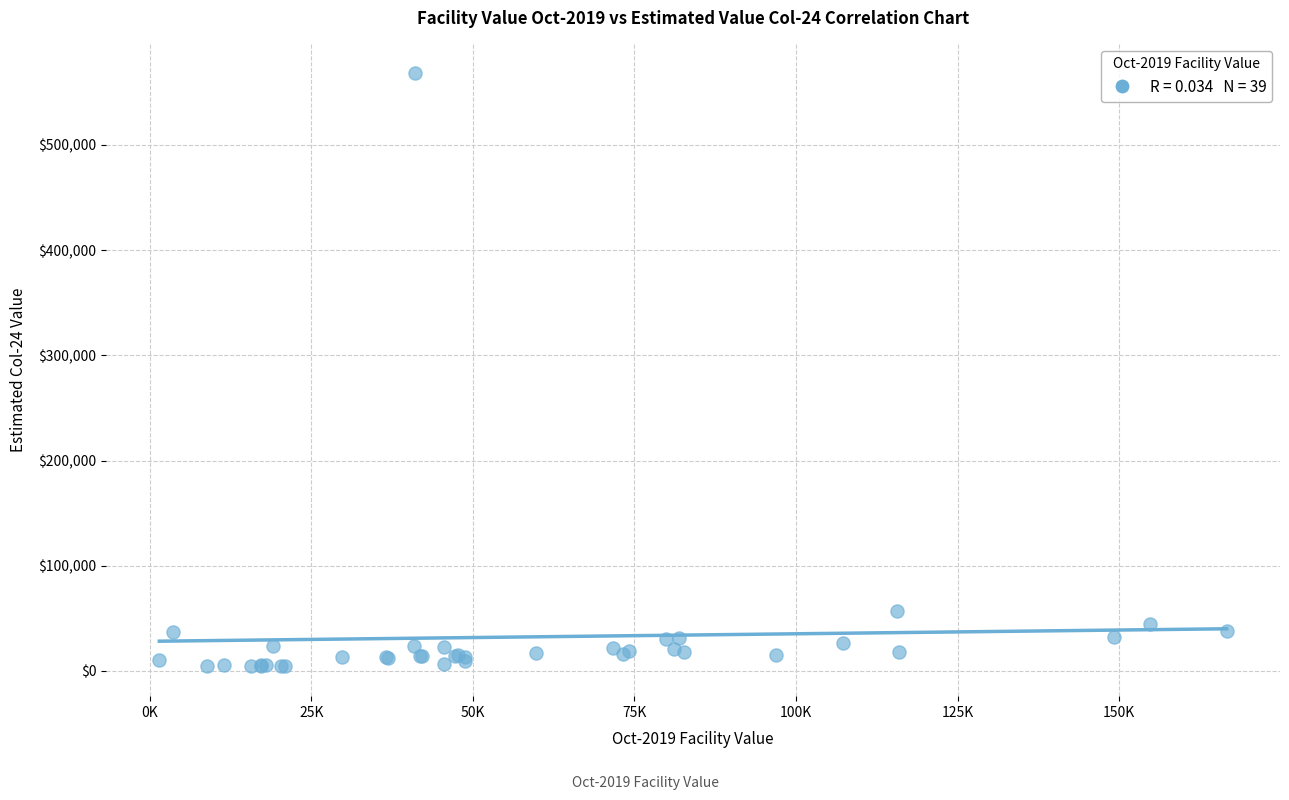

What Y value in the scatter plot is closest to 286209?

56621.1